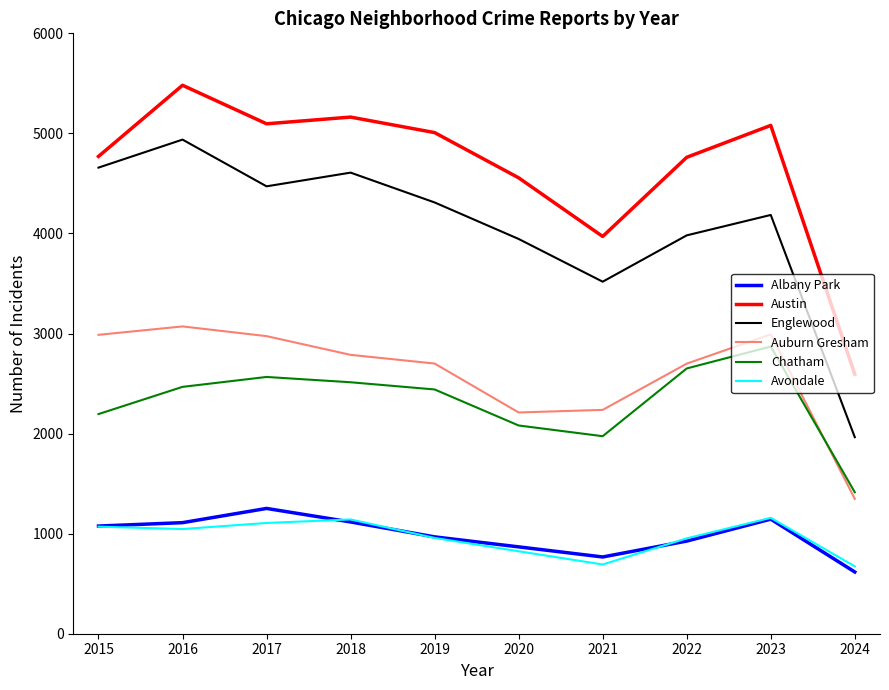

Between 2019 and 2024, which series saw the biggest shift?

Austin